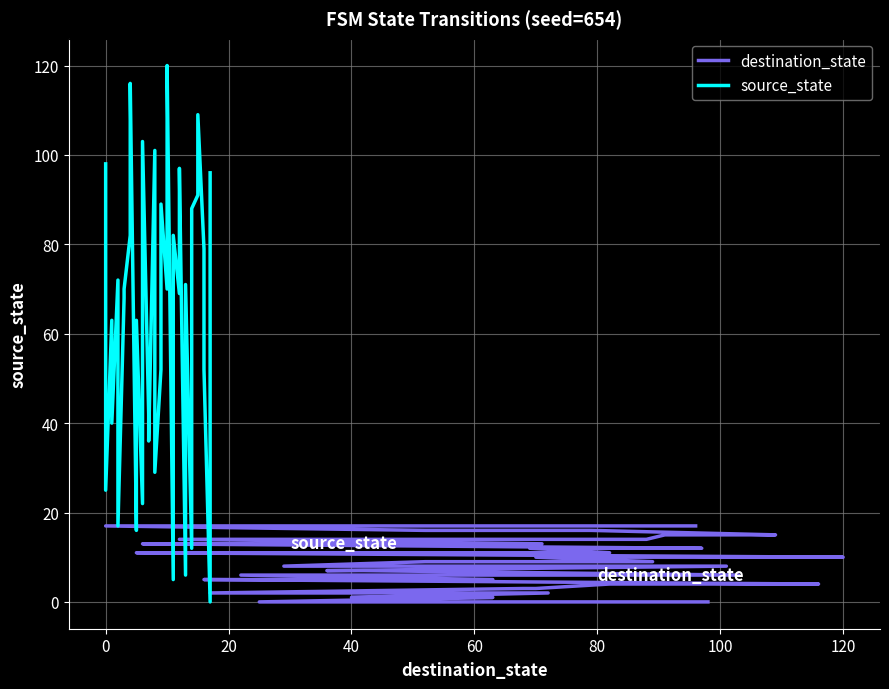

The source_state series shows 17 at 80. True or false?

True